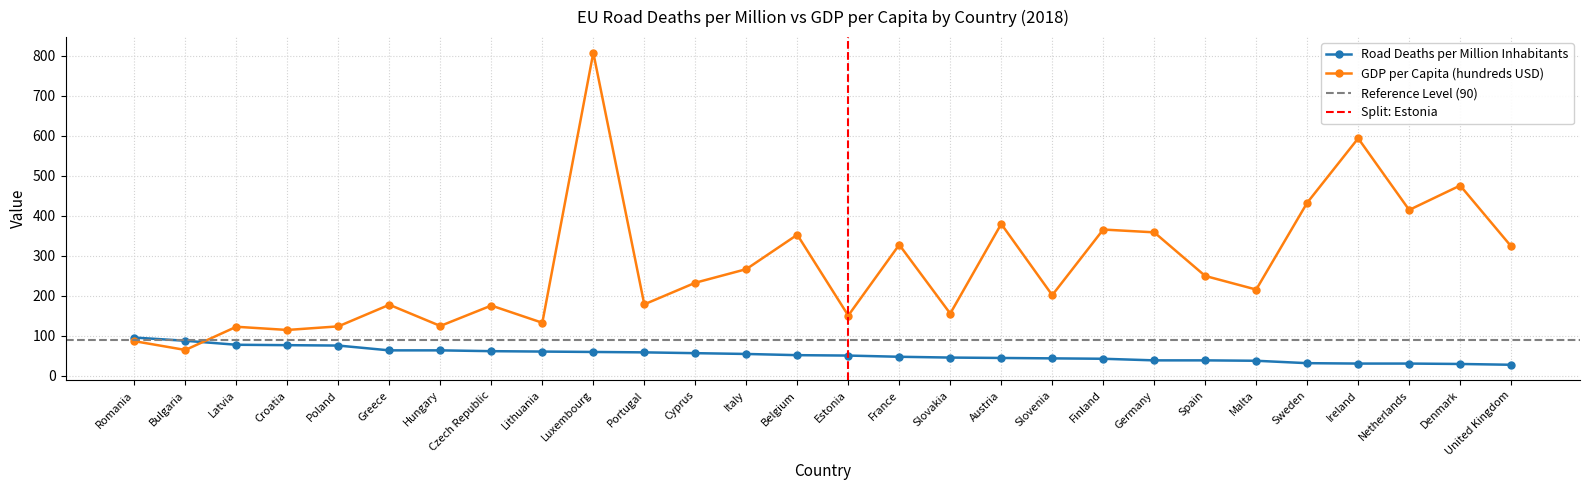

At which category is the sum across all series the highest?

Luxembourg